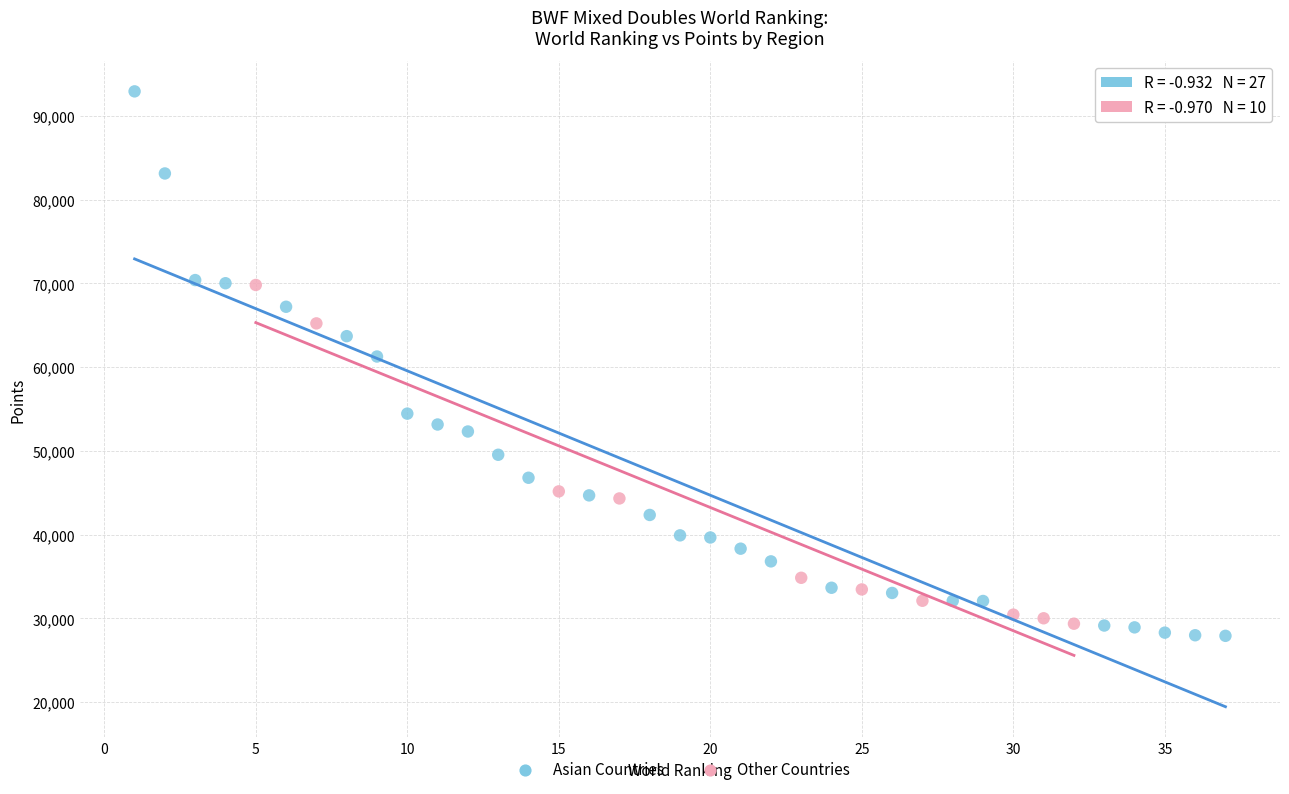

What are all the series names shown in the legend?

Asian Countries, Other Countries